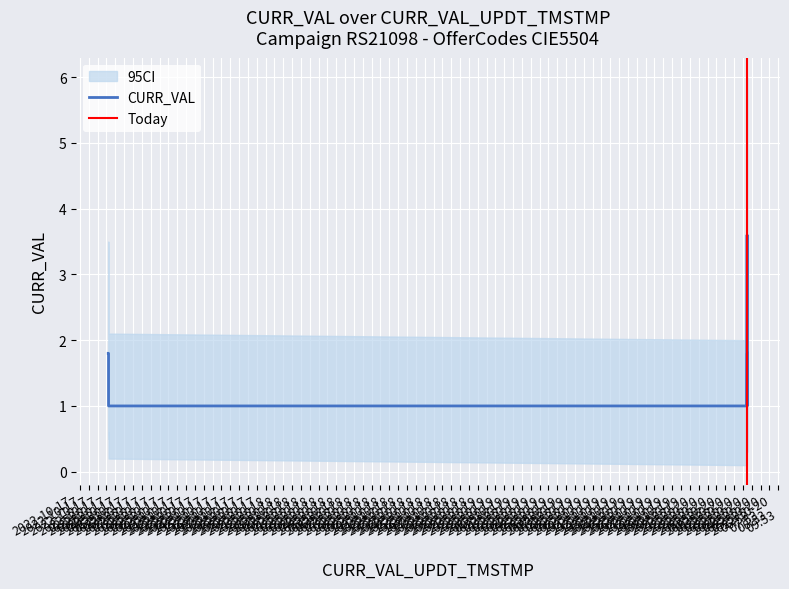

What is the lowest value of the CURR_VAL series?

1.0